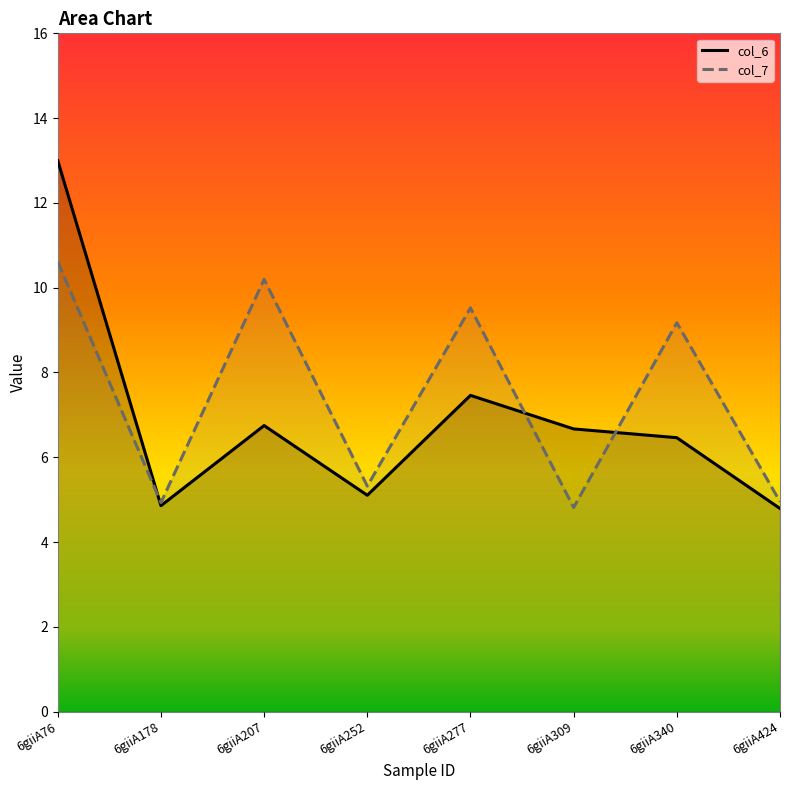

Which series changed the most between 6giiA178 and 6giiA309?

col_6